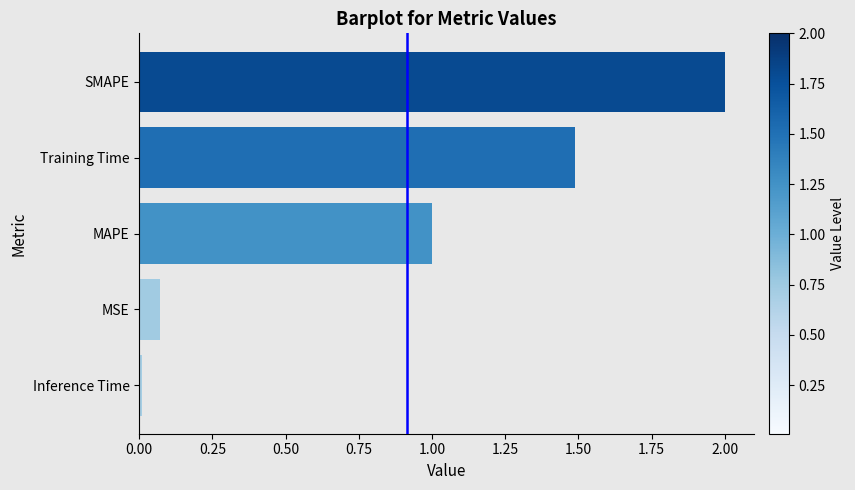

How many bars are there in total?

5